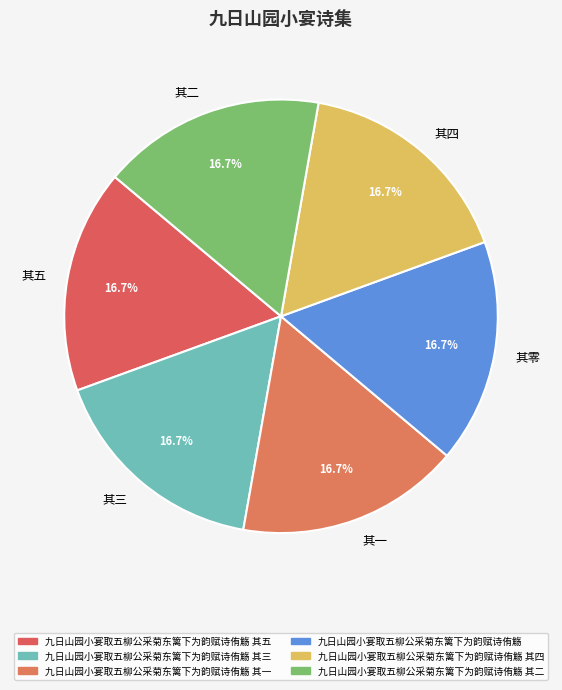

Approximately how many times larger is the value at 其一 compared to 其三?

1.0